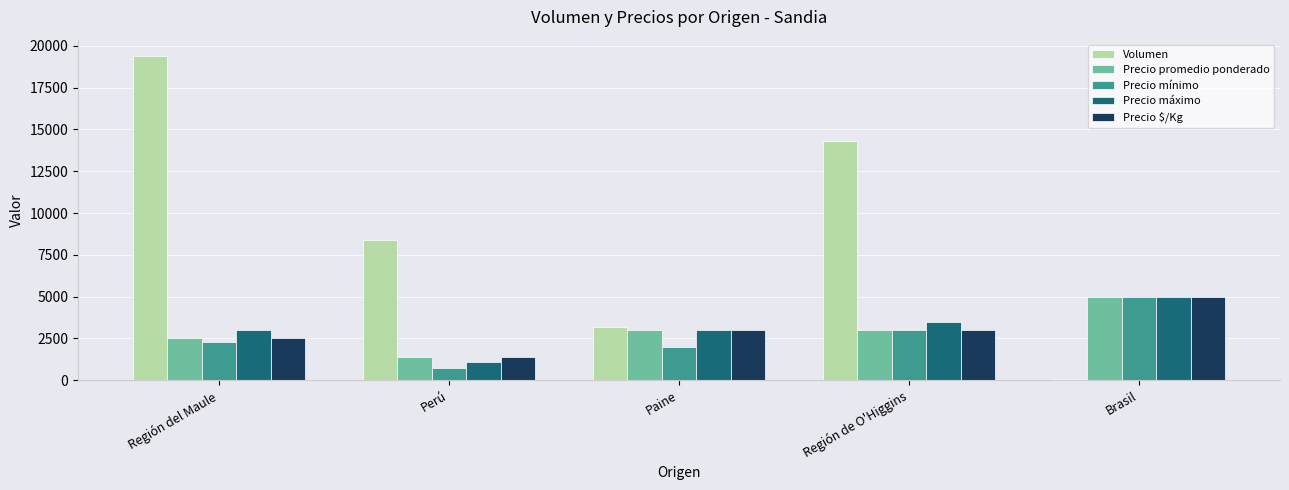

What is the difference between the second highest and second lowest values in the Volumen series?

11100